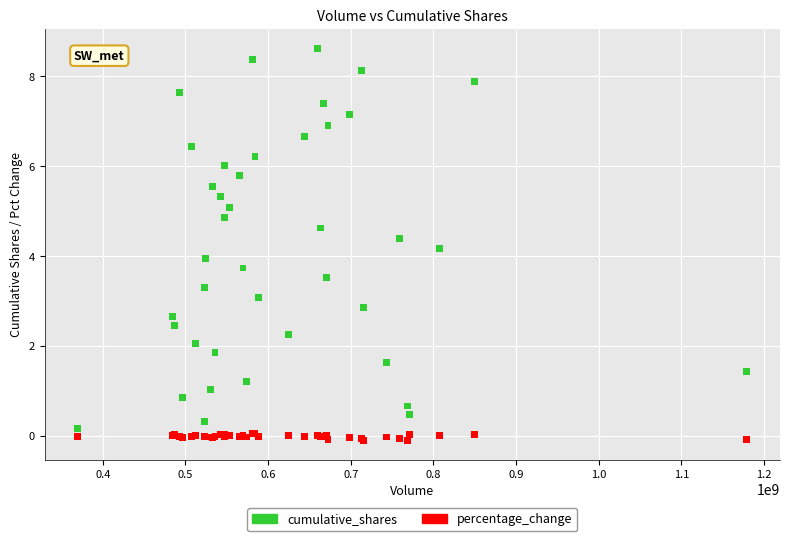

What are all the series names shown in the legend?

cumulative_shares, percentage_change